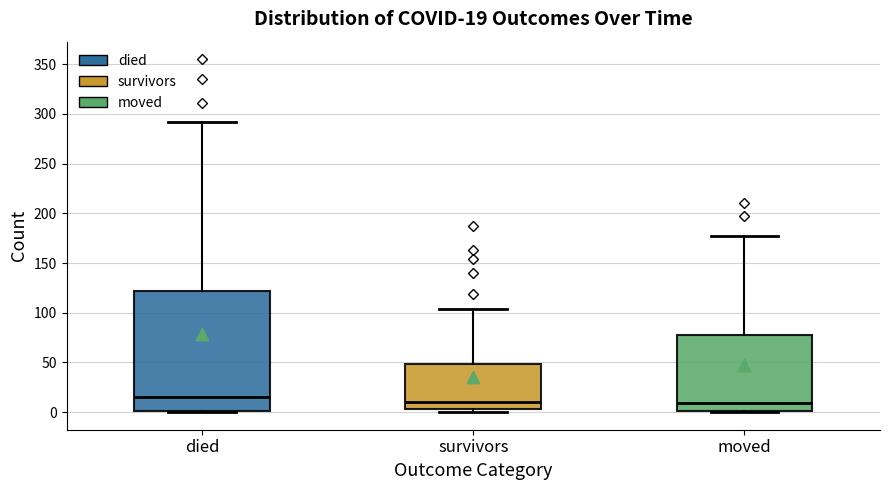

Which box is the tallest, from its lower edge to its upper edge?

died